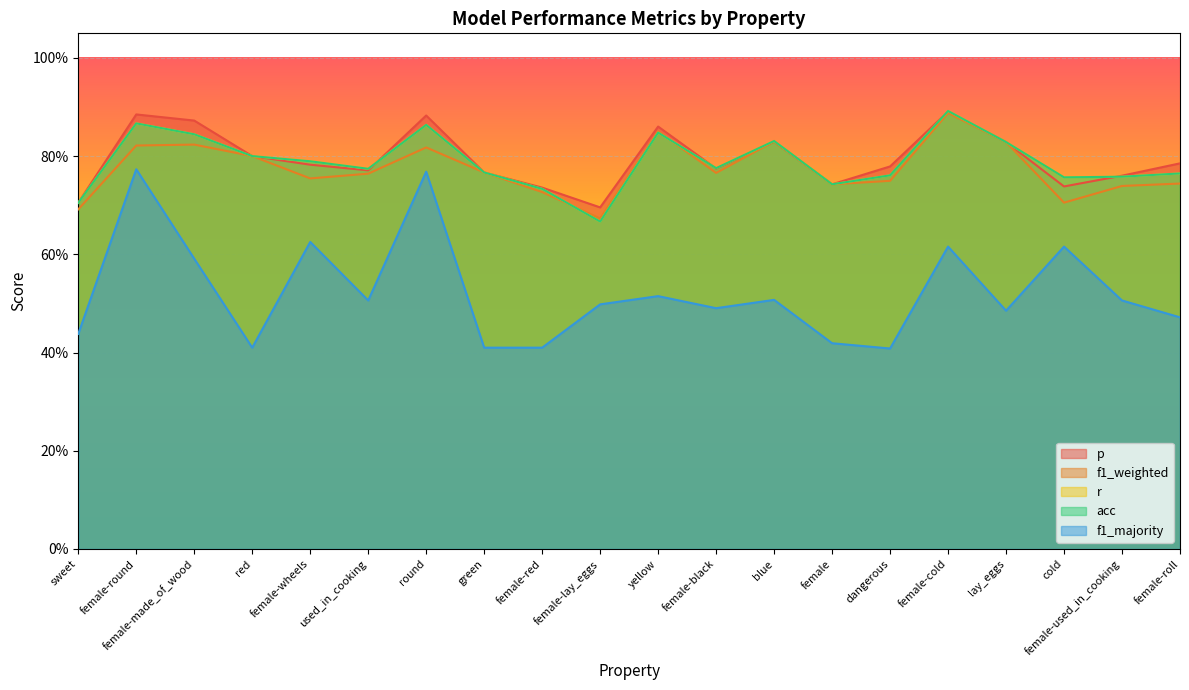

Which series has the largest total across all categories?

p